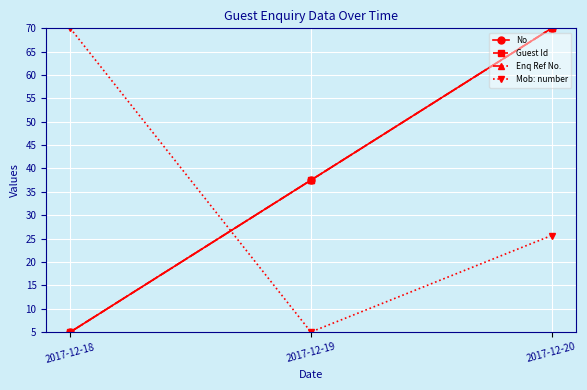

Does the chart have visible grid lines?

Yes